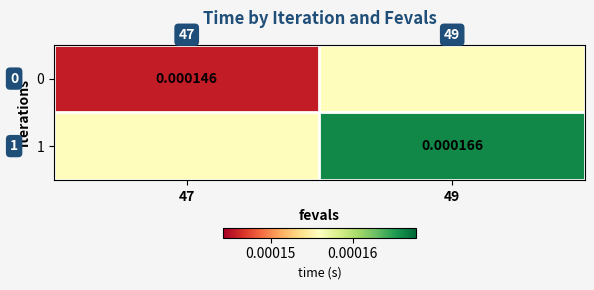

Which has a higher value, 49 or 47?

49